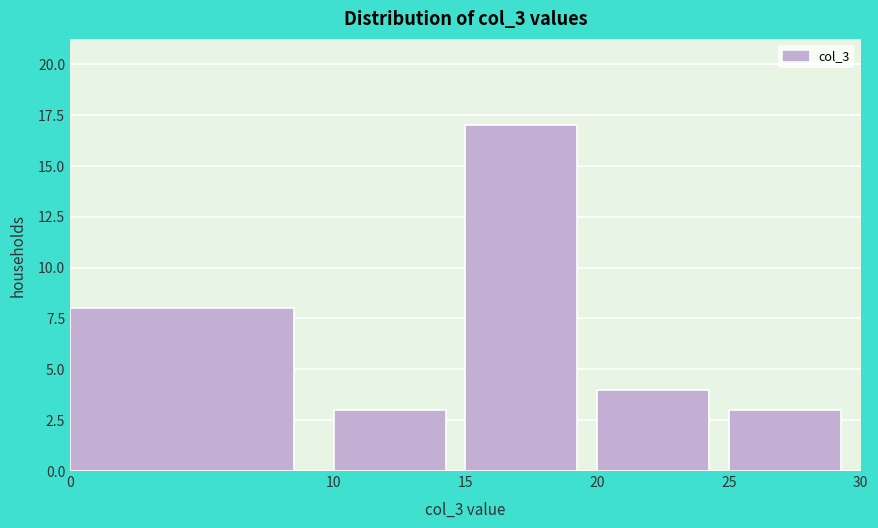

What is the height of the bar covering 0 to 10 on the x-axis? The values are not printed on the chart, so give them approximately, as read against the axis.

8